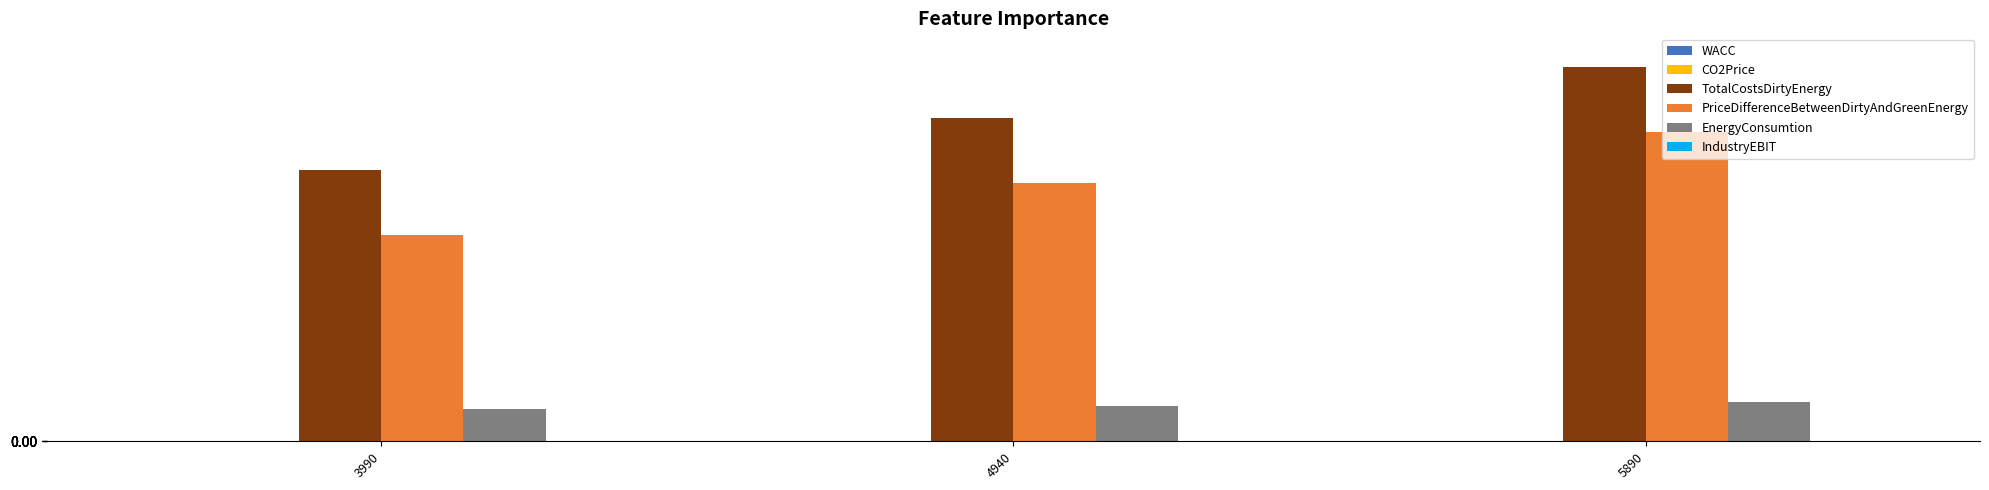

The value of TotalCostsDirtyEnergy at 3990 is 1186.1. True or false?

False